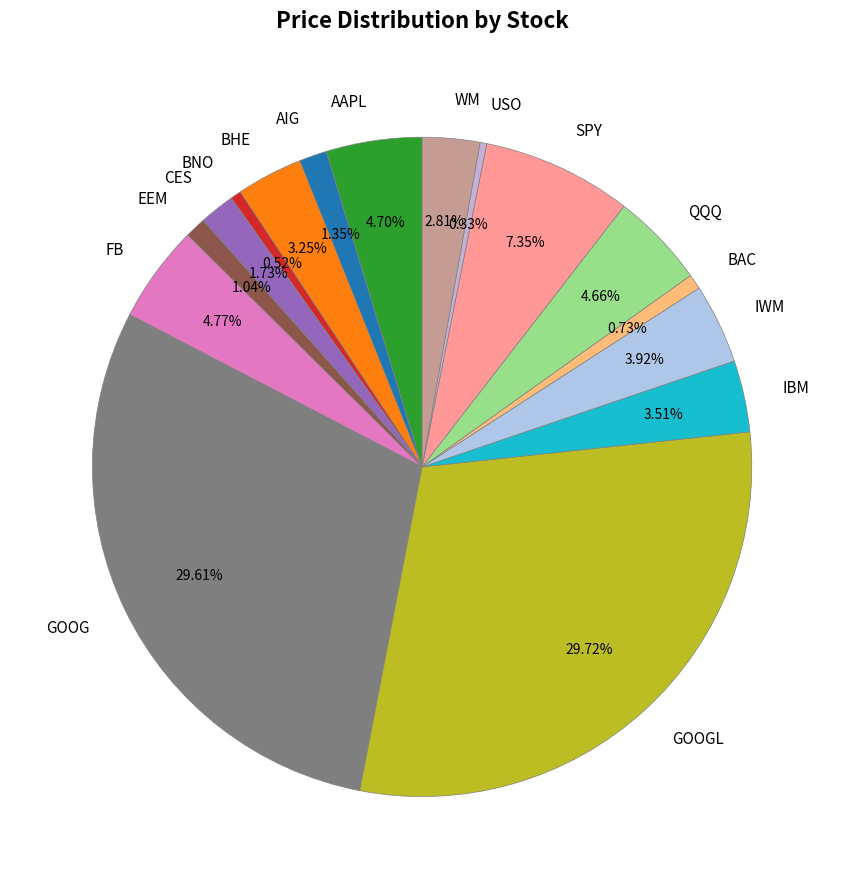

What percentage is the IWM slice, to the nearest percent?

4%